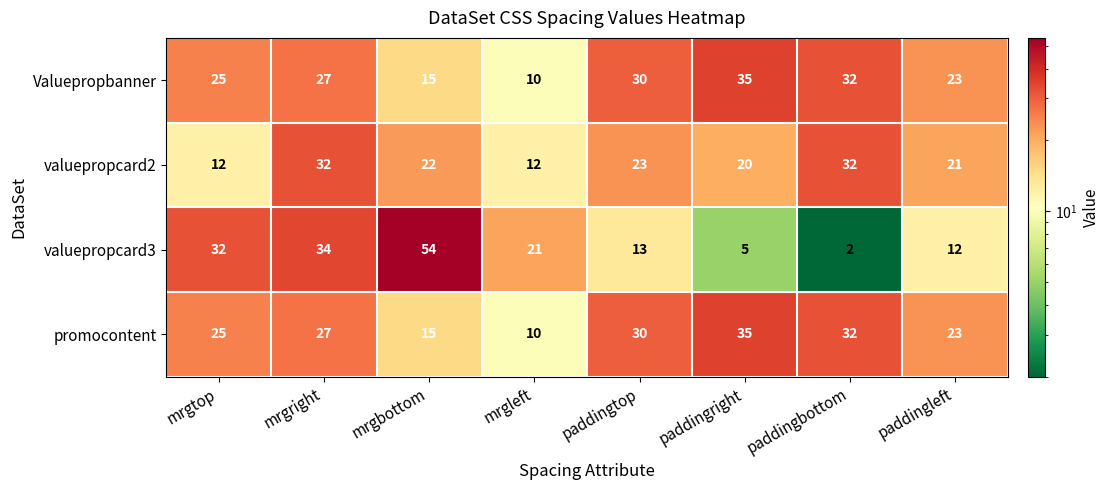

Is it true that Valuepropbanner equals 36 at paddingleft?

False